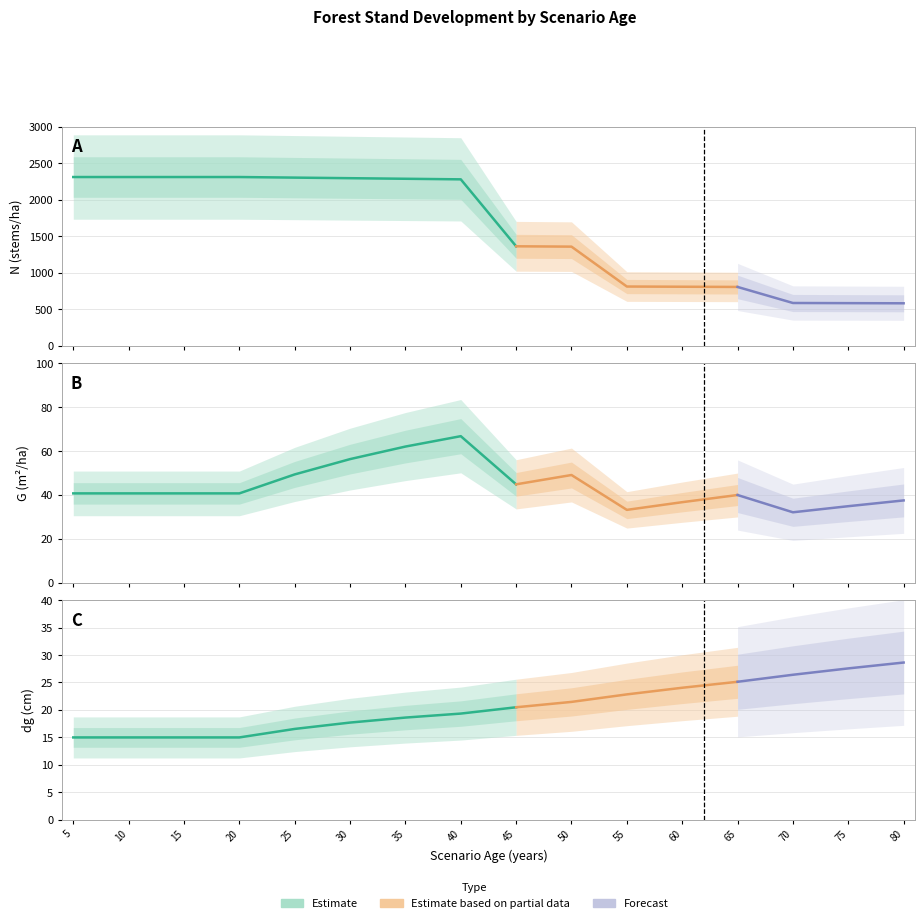

The N series shows 2293.6 at 5. True or false?

True